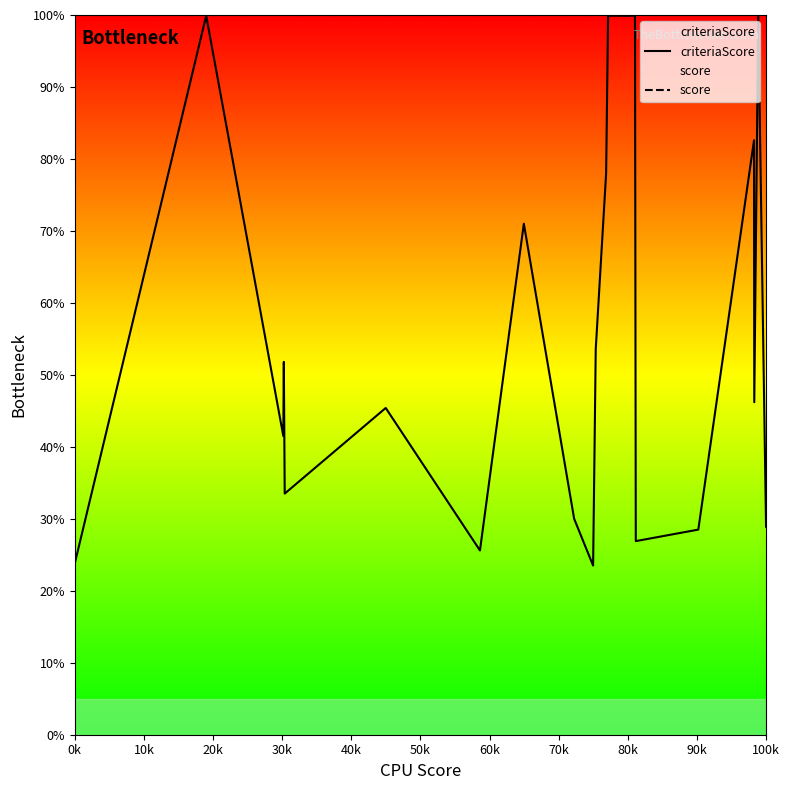

Which series has the largest range (max minus min)?

criteriaScore